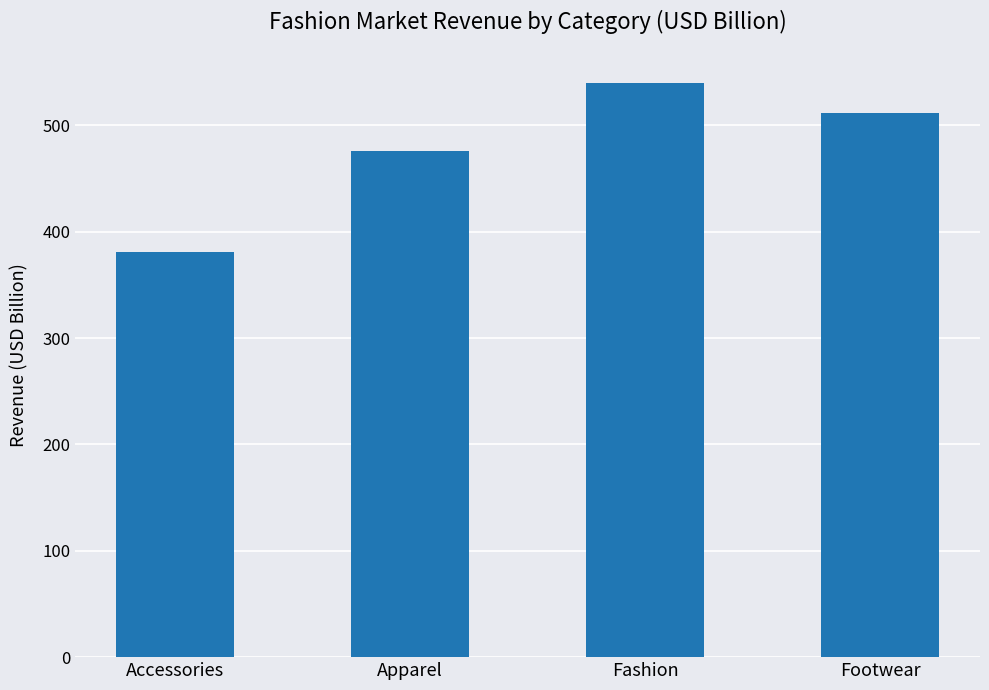

Reading left to right, transcribe all the data shown in this chart.

381.2	476.3	540.0	511.7